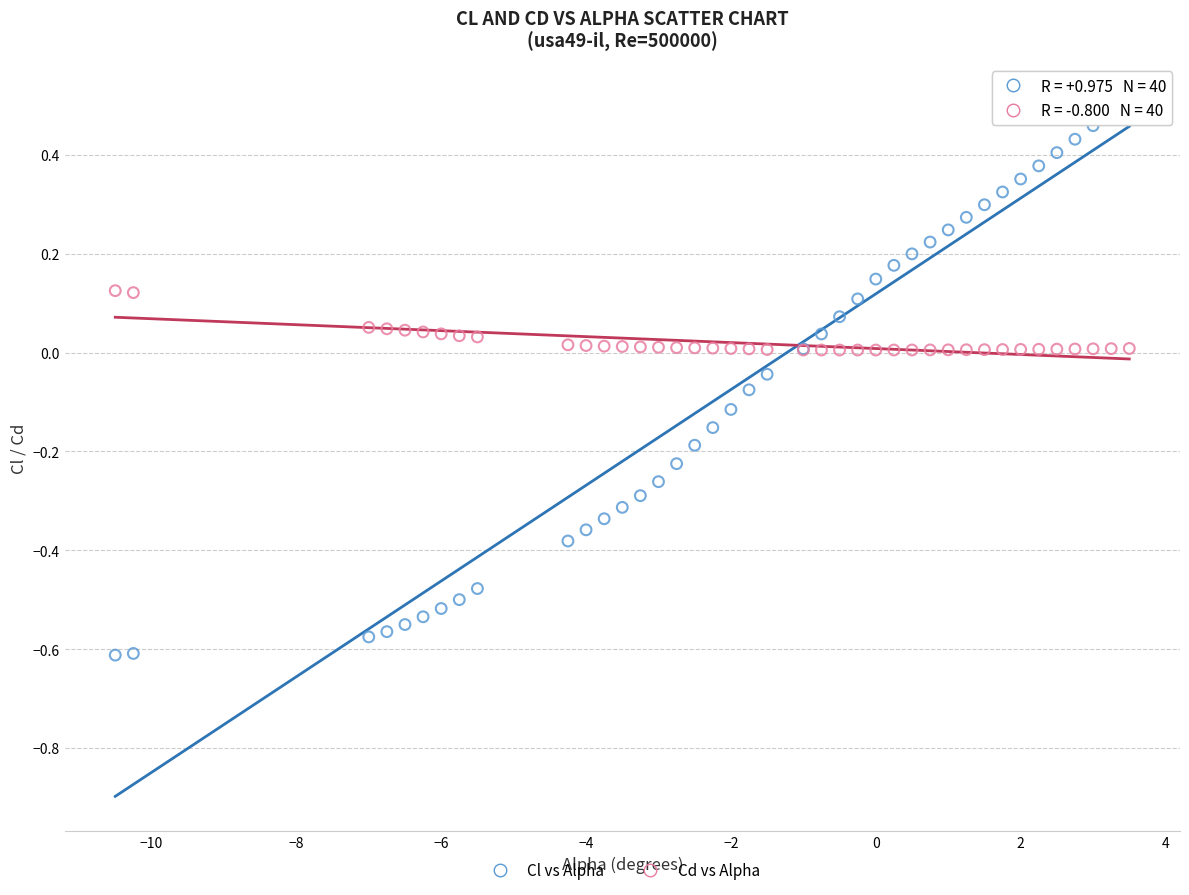

What are all the series names shown in the legend?

Cl vs Alpha, Cd vs Alpha